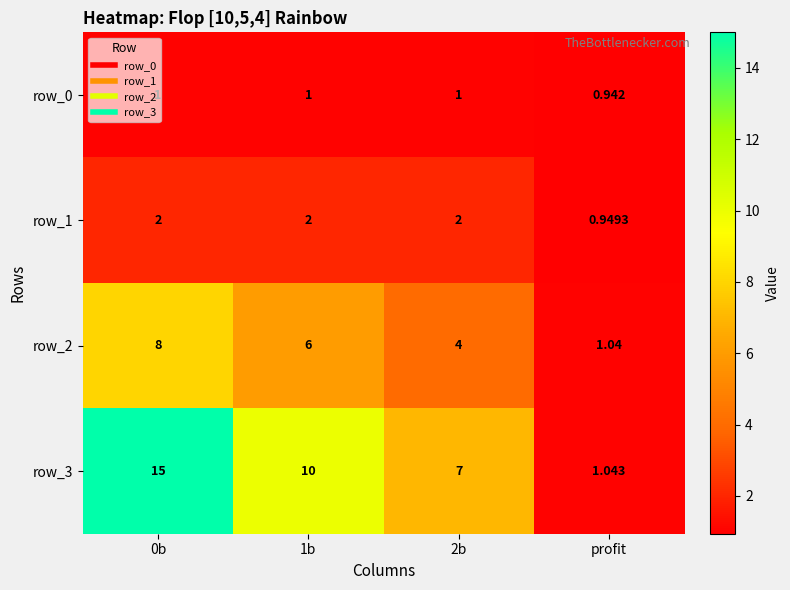

What is the greatest value displayed?

15.0